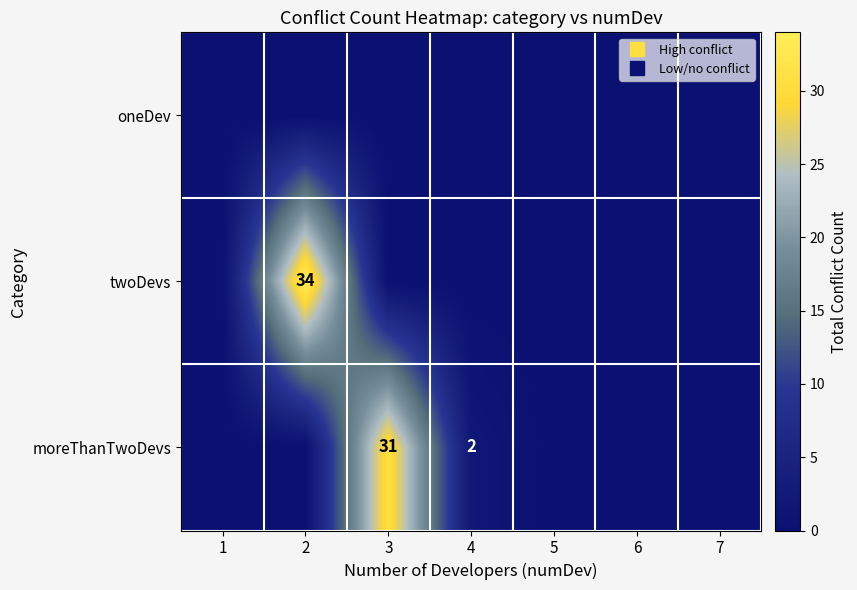

Where is oneDev nearest to the value 0?

1